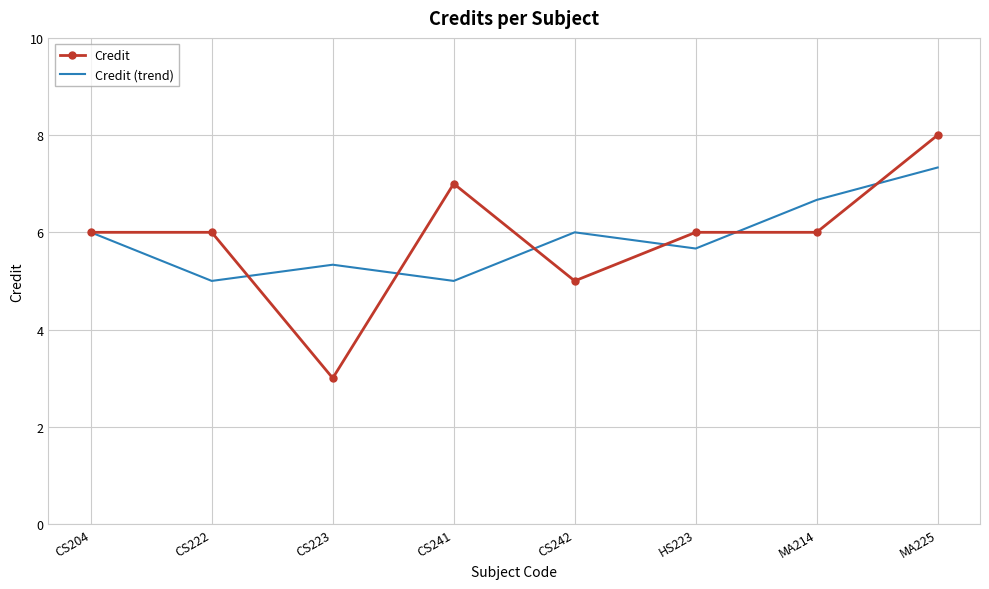

Is it true that Credit (trend) equals 9.0 at MA214?

False